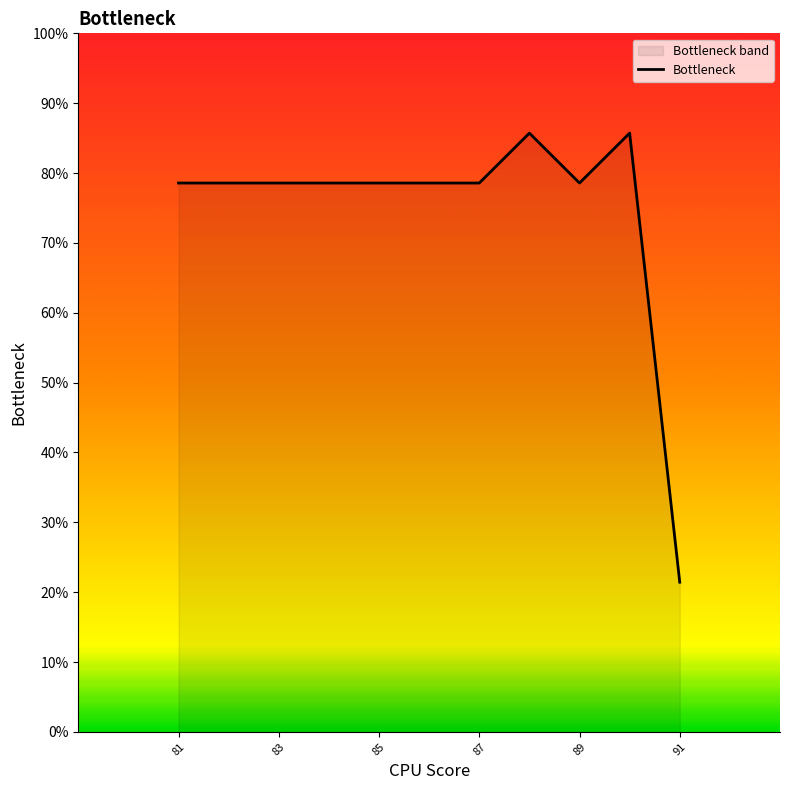

How many interior local peaks (higher than both neighbors) does the data have?

2